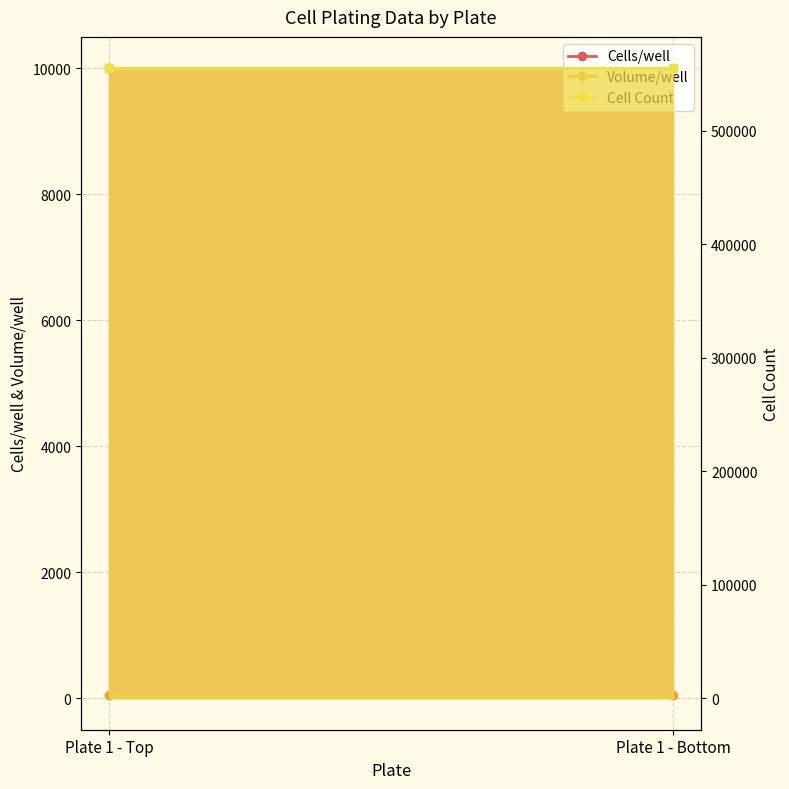

Is it true that Cell Count equals 555000 at Plate 1 - Top?

True